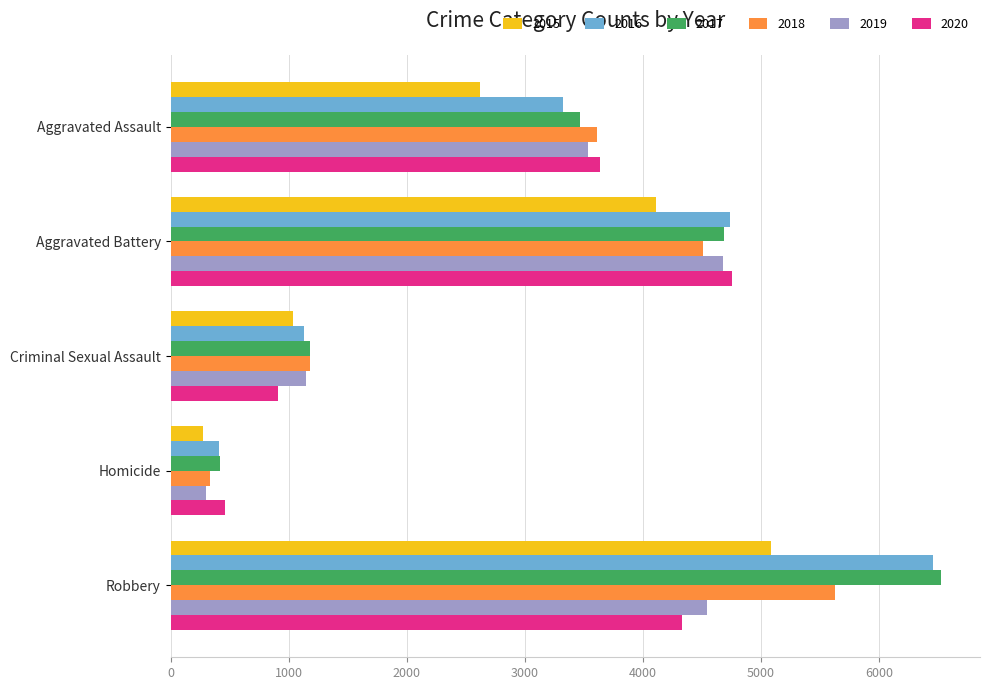

What is the spread (max minus min) of values at Homicide?

185